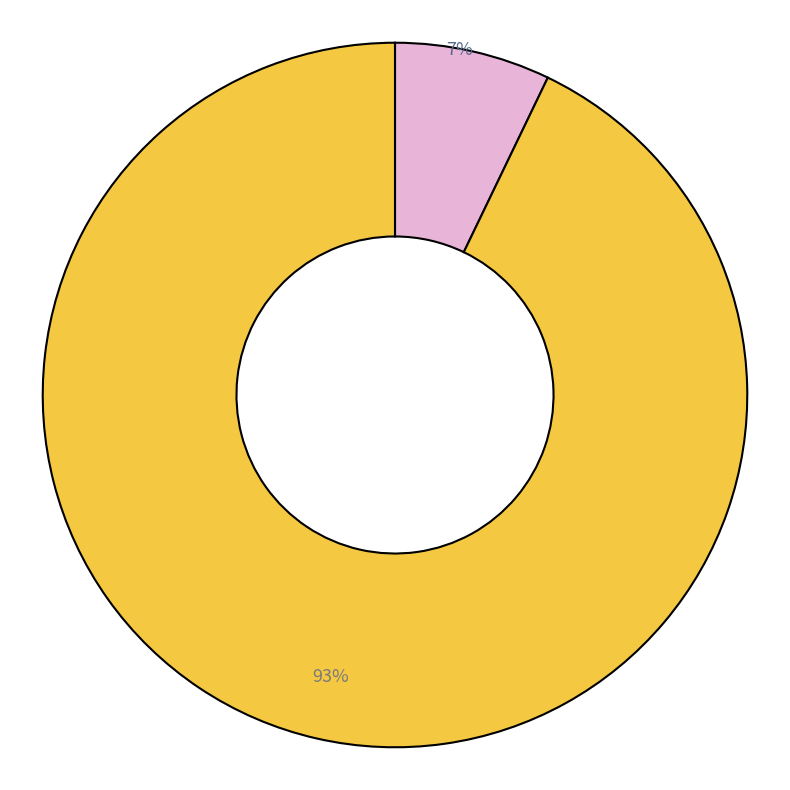

Does any single category account for the majority?

Yes